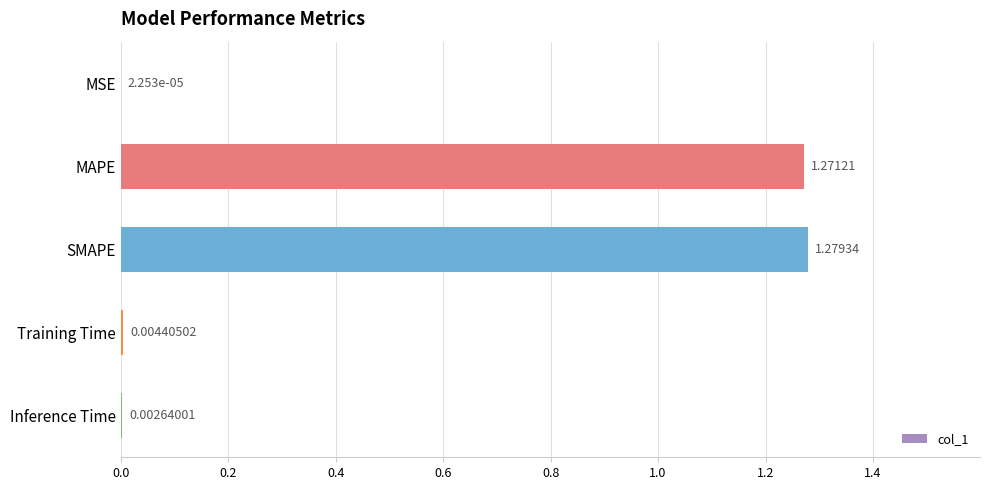

At which label is the value closest to 0?

MSE